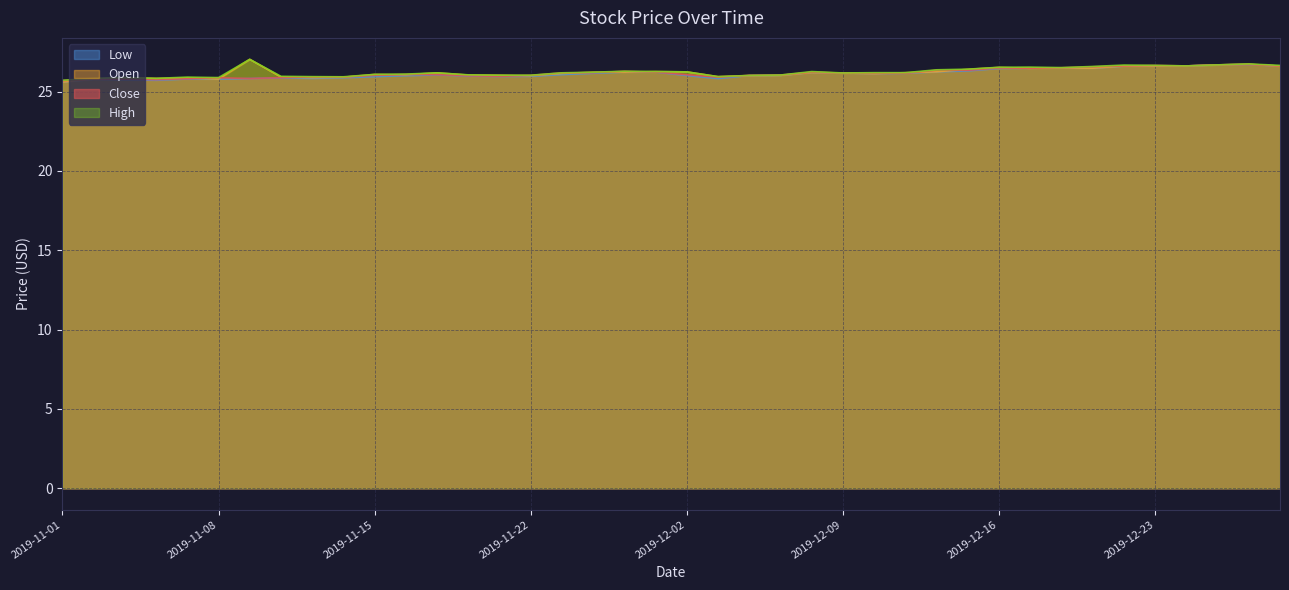

Which label corresponds to the largest value in the chart?

2019-11-11